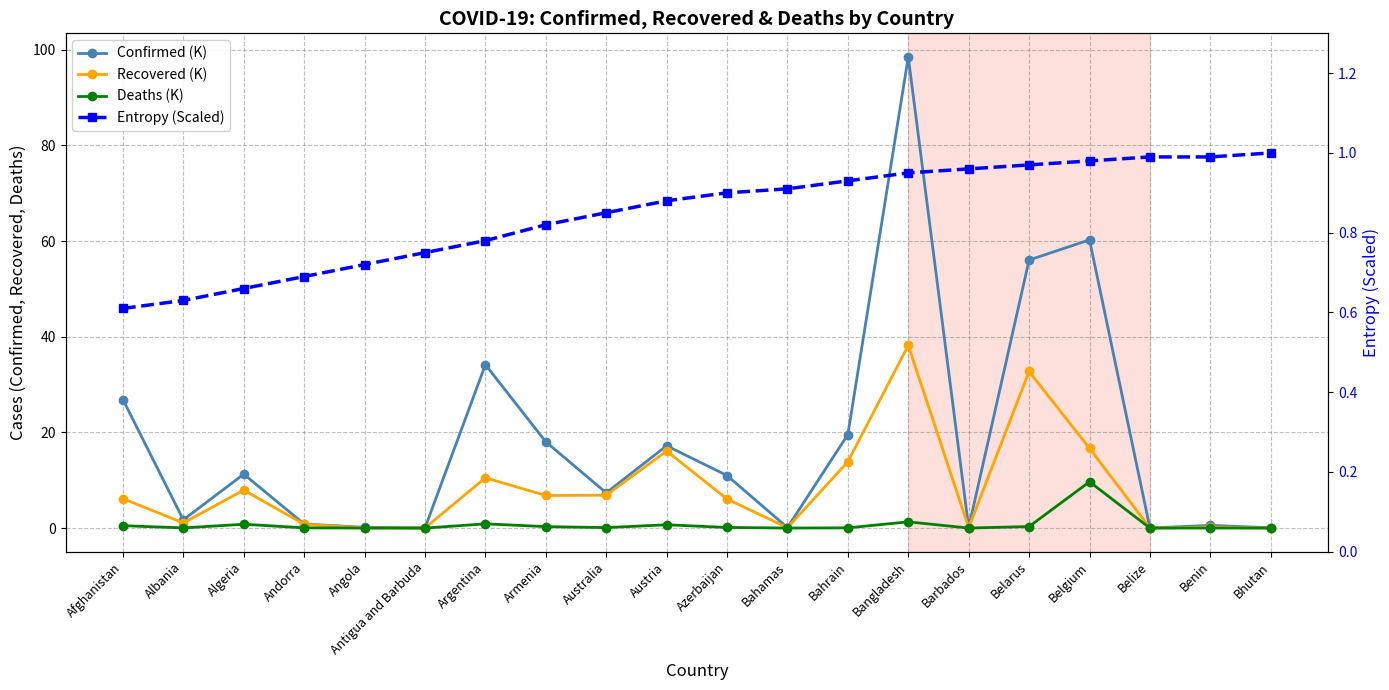

How many distinct data groups are displayed?

4